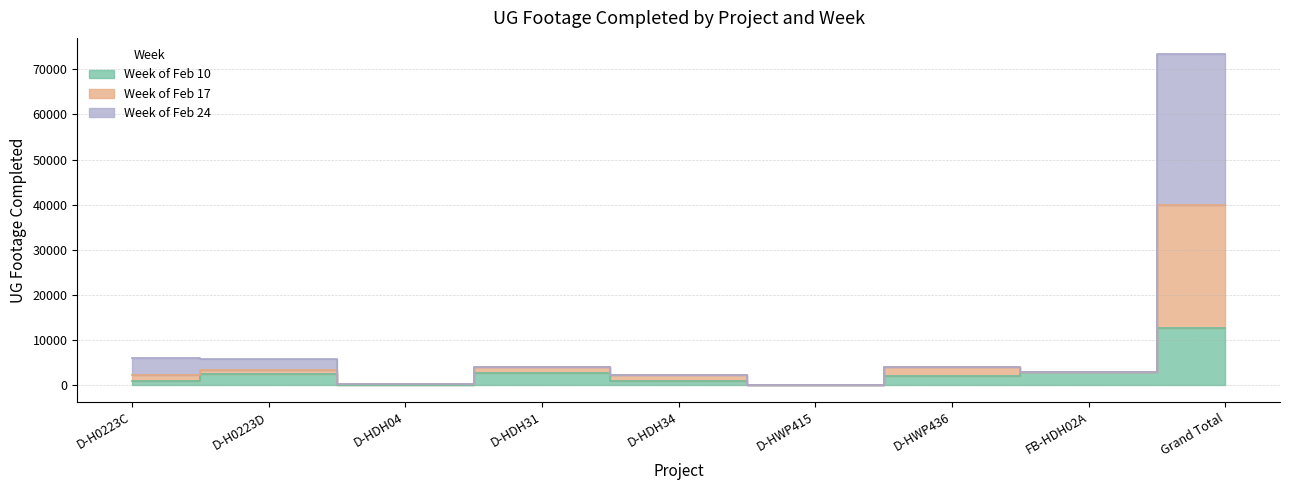

At which category is the sum across all series the highest?

Grand Total